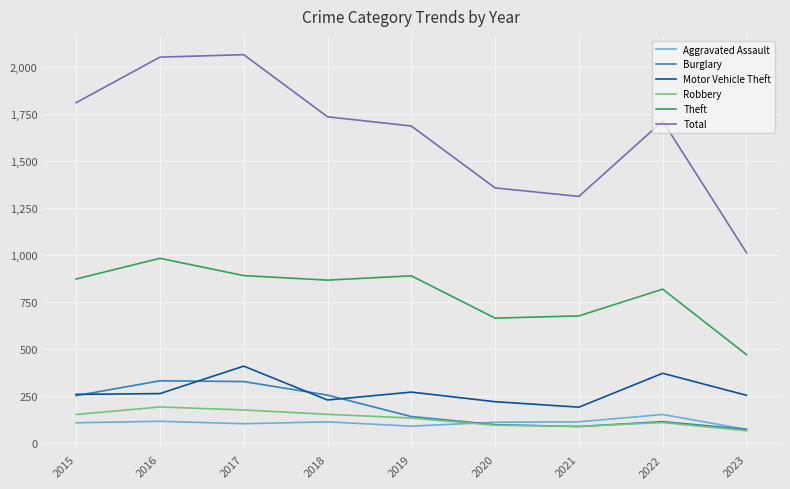

How many values in the Theft series are below 868?

4